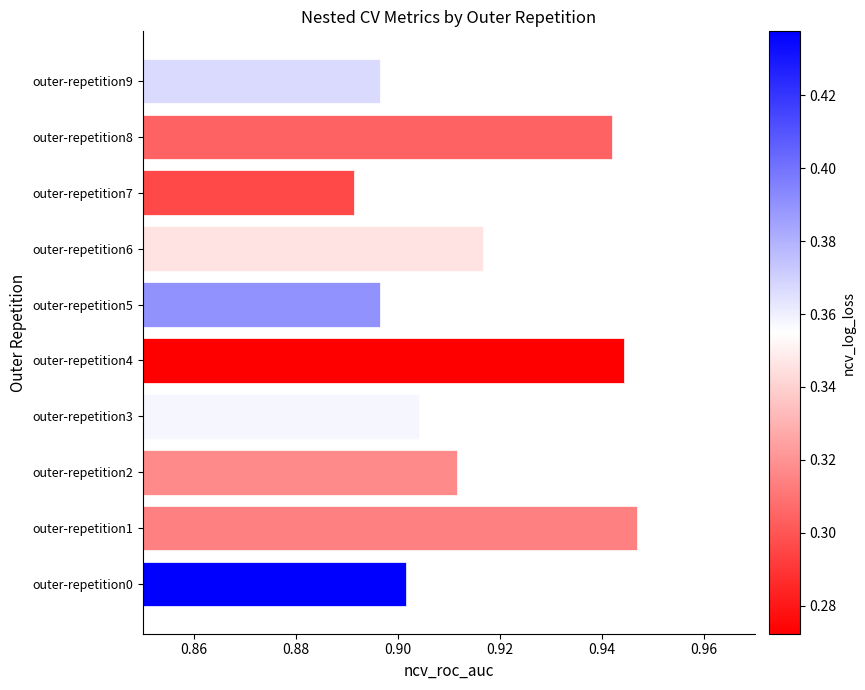

At which category does the chart reach its minimum across all series?

outer-repetition7